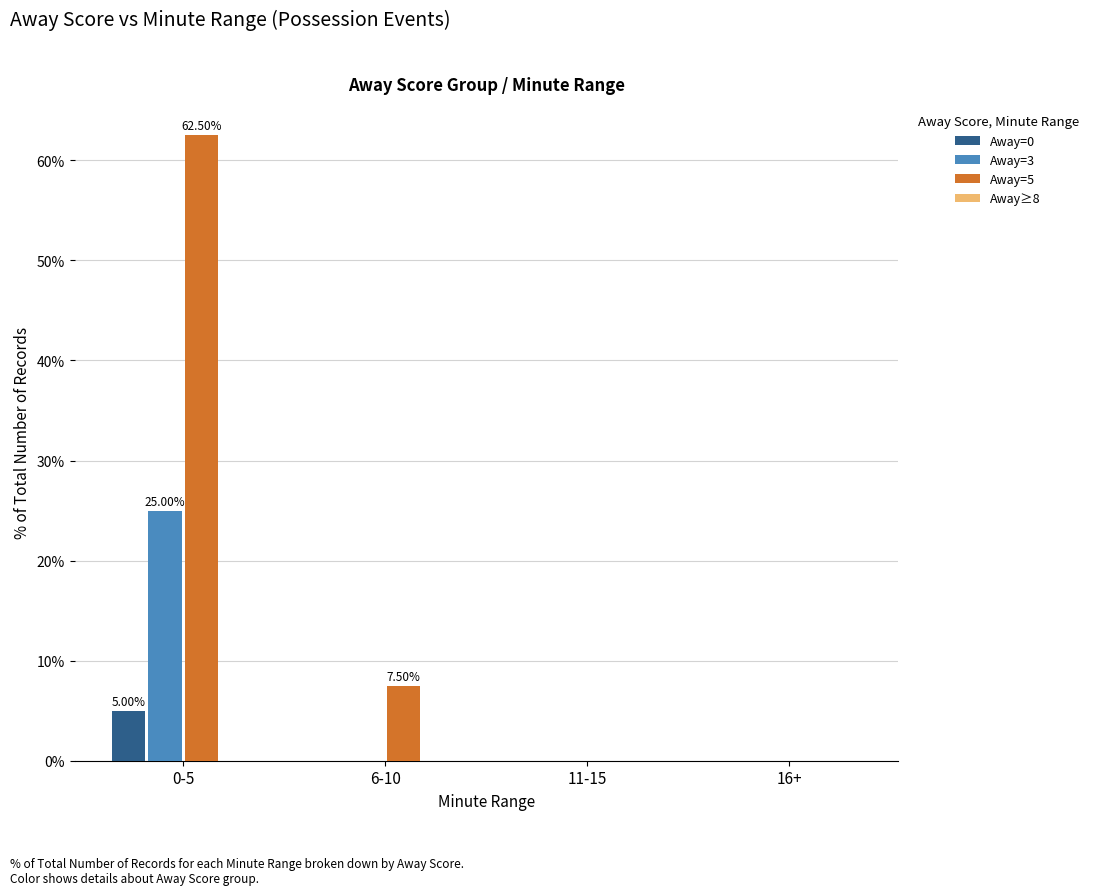

Between 6-10 and 16+, which series saw the biggest shift?

Away=5